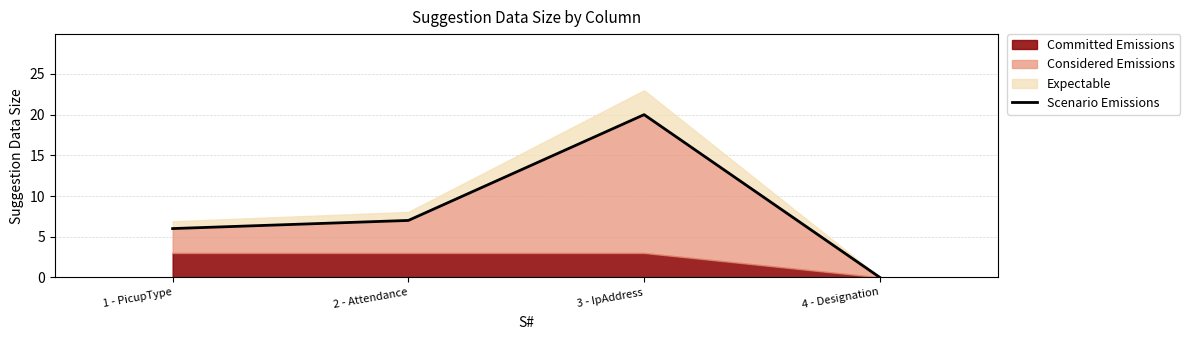

What is the ratio of the value at 2 - Attendance to the value at 1 - PicupType?

1.2